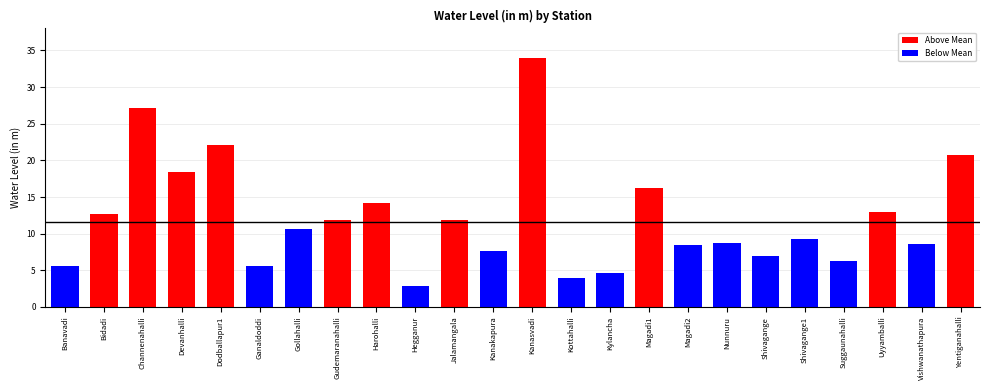

Is it true that the value at Magadi1 is 16.2?

True